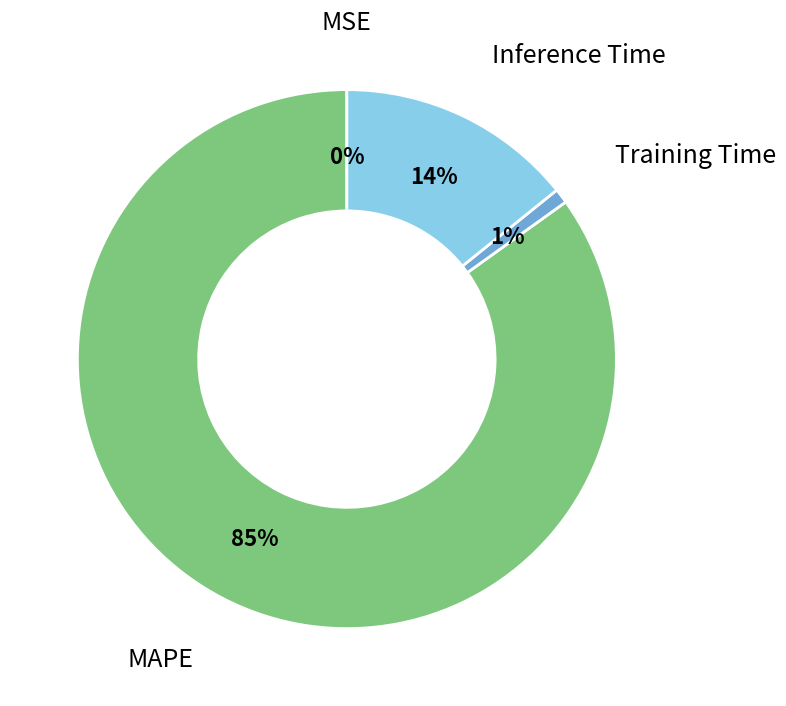

Does MAPE account for over 50% of the chart?

Yes